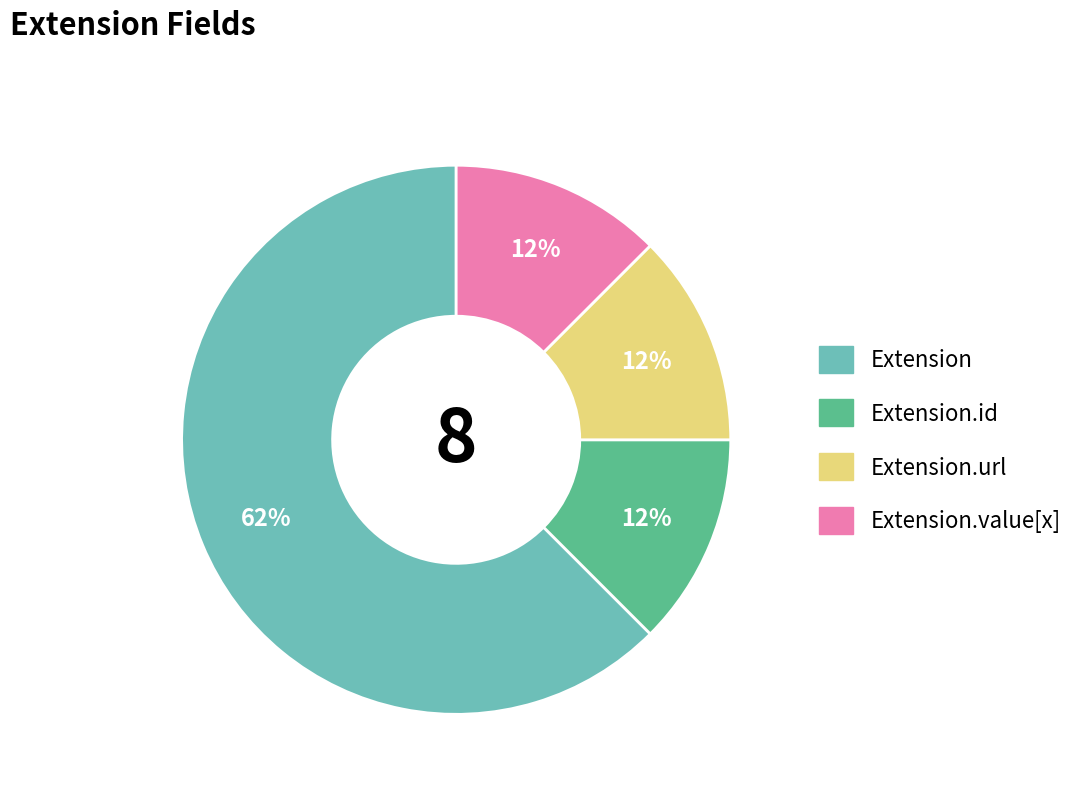

To the nearest percent, what is the average slice percentage?

25%